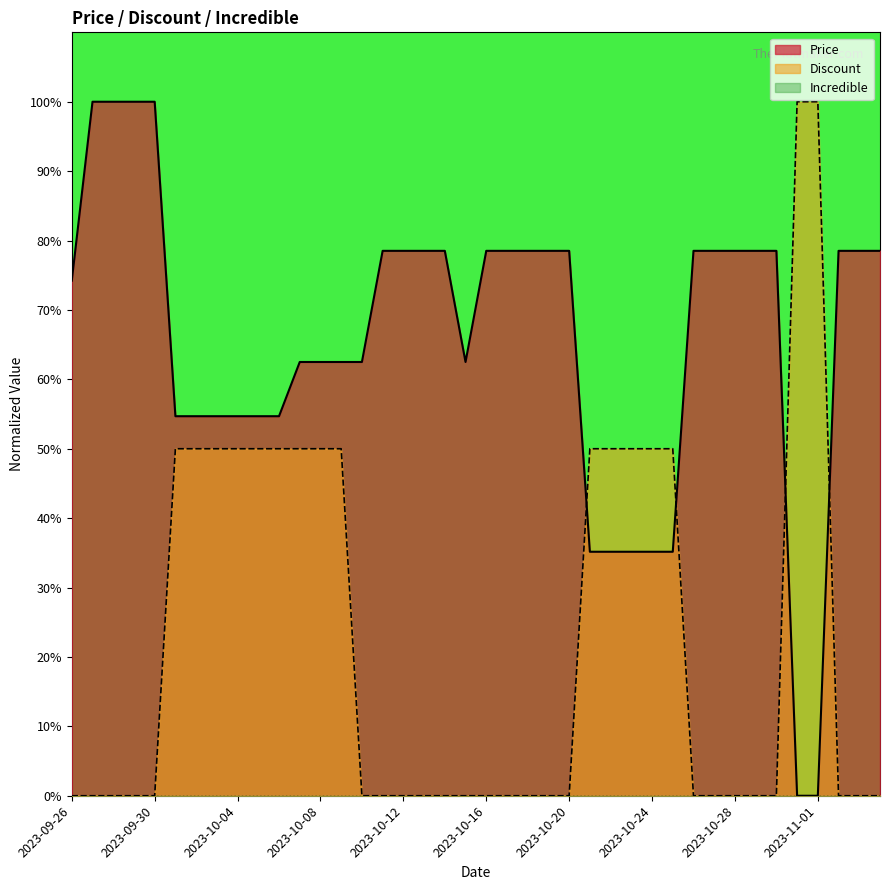

After their last crossing, which series has the higher values: Discount or Price?

Price